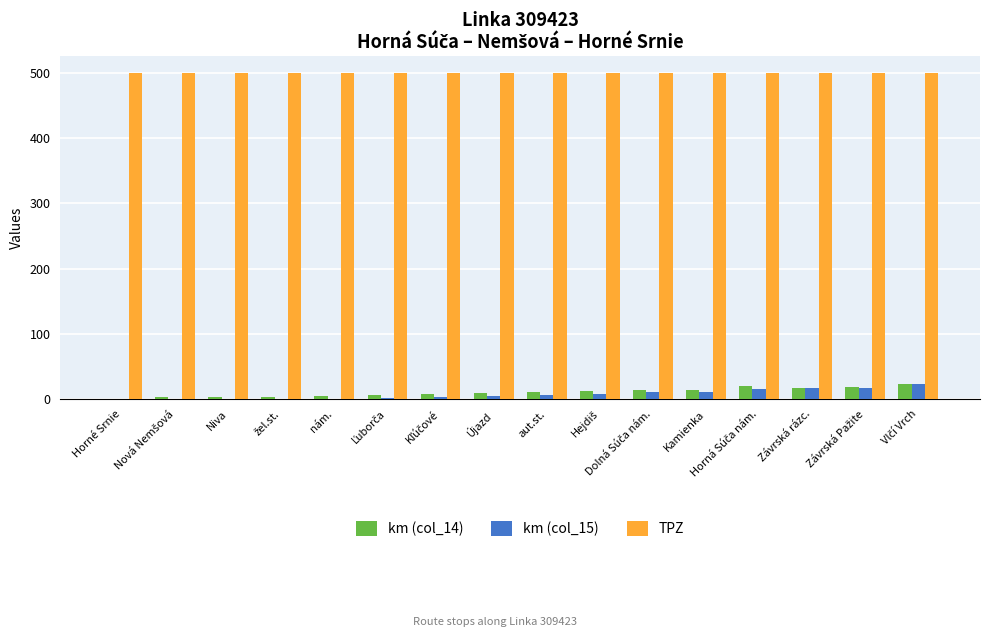

What is the sum of all TPZ values?

8000